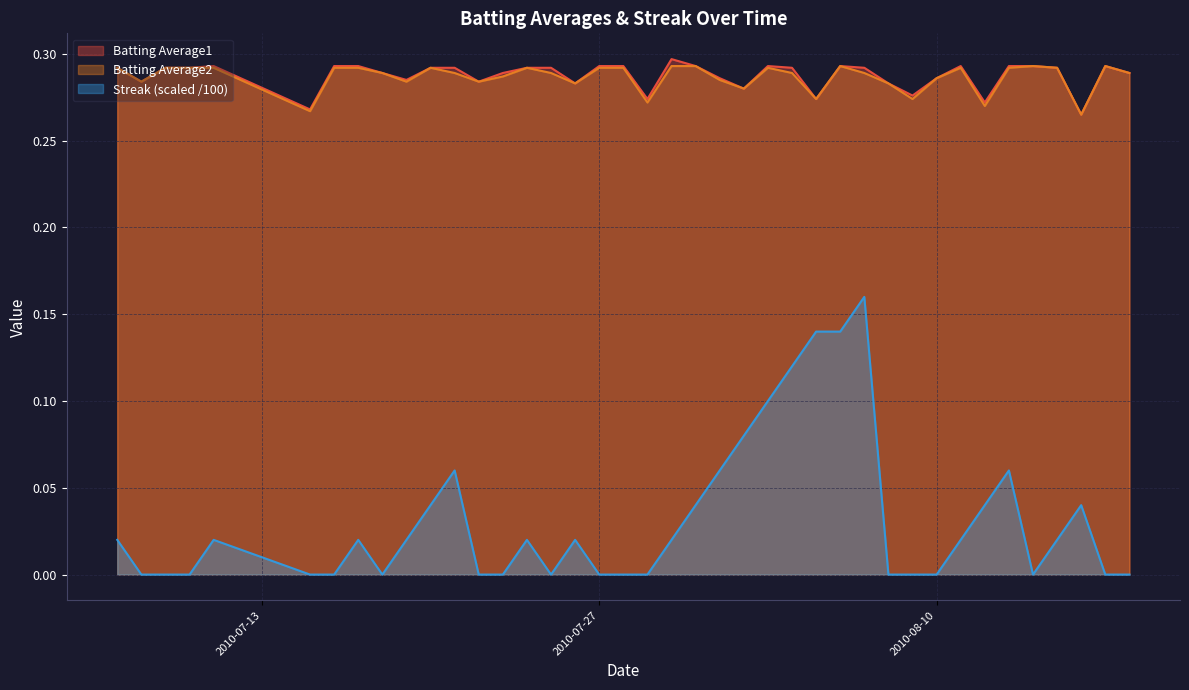

Rank the series by their maximum value, from highest to lowest.

Batting Average1, Batting Average2, Streak (scaled /100)